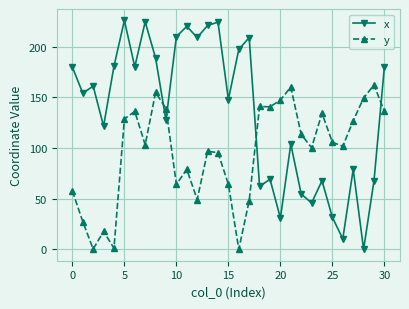

How many intersections are there between x and y?

4